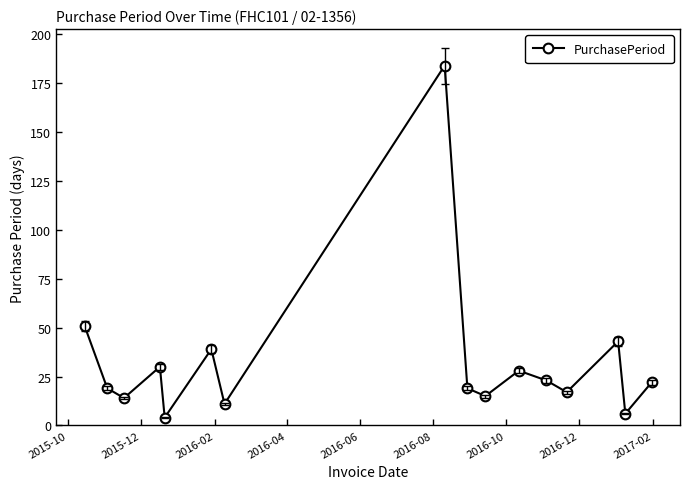

What is the value of the 13th point from the left?

17